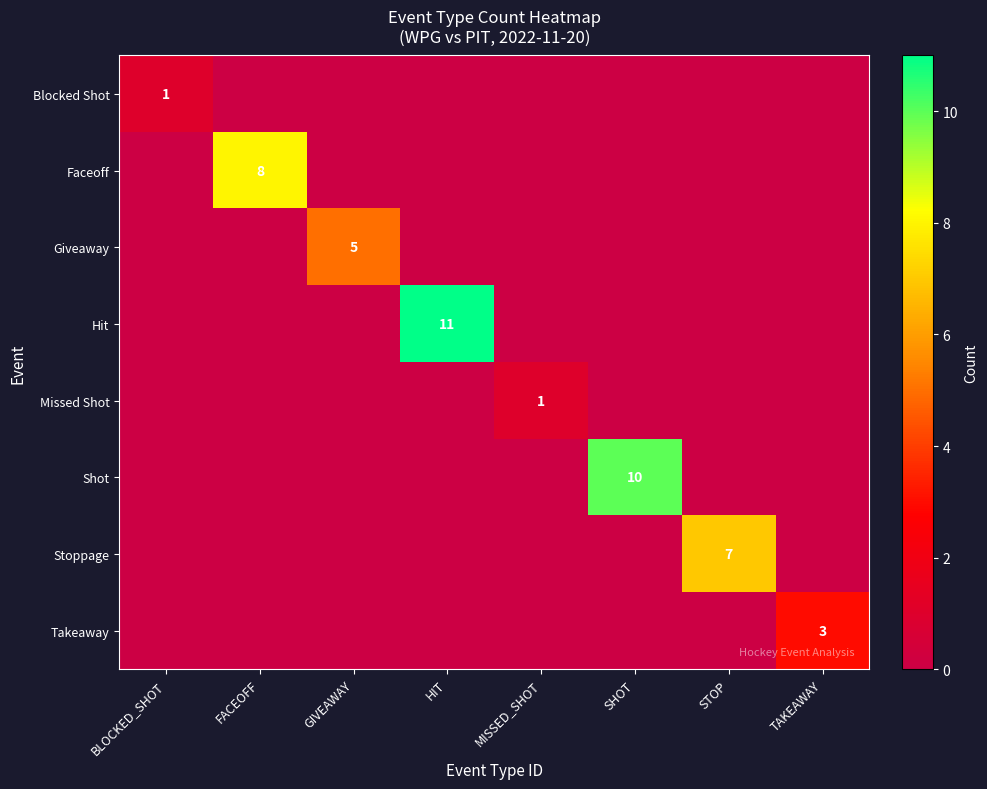

What is the total value across all series at TAKEAWAY?

3